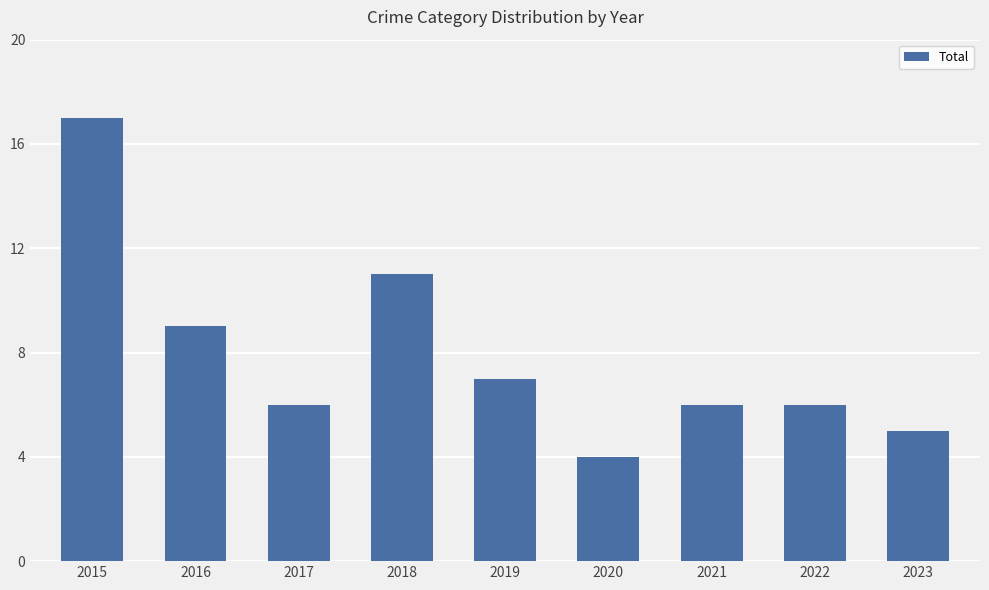

What is the difference between the values at 2019 and 2015?

10